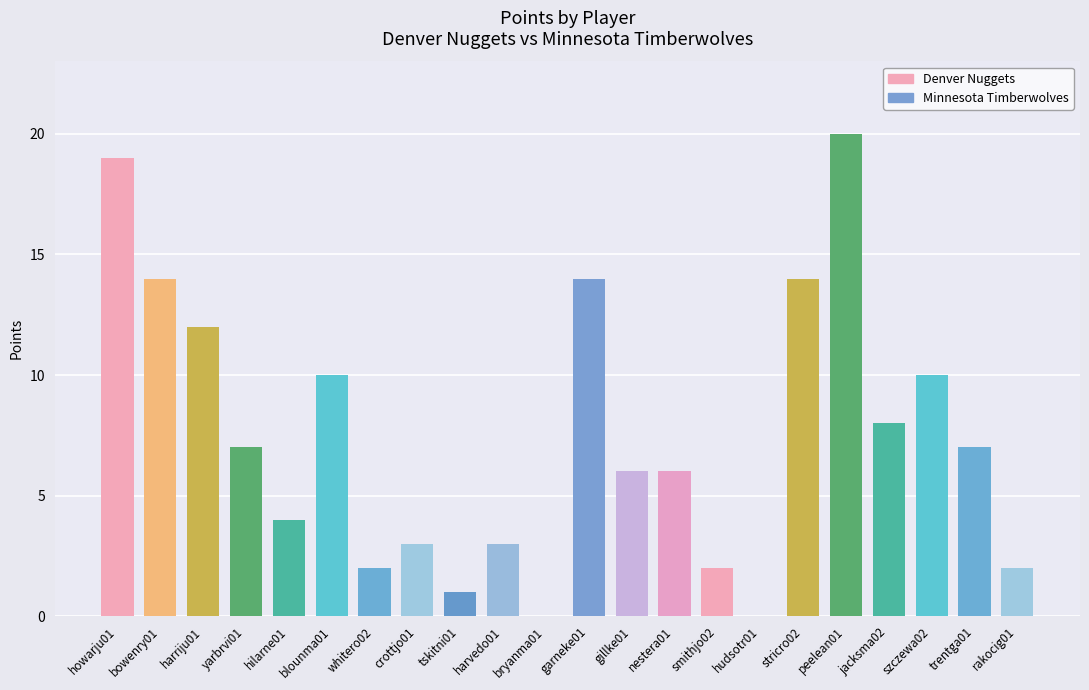

Count the number of data series in this chart.

1